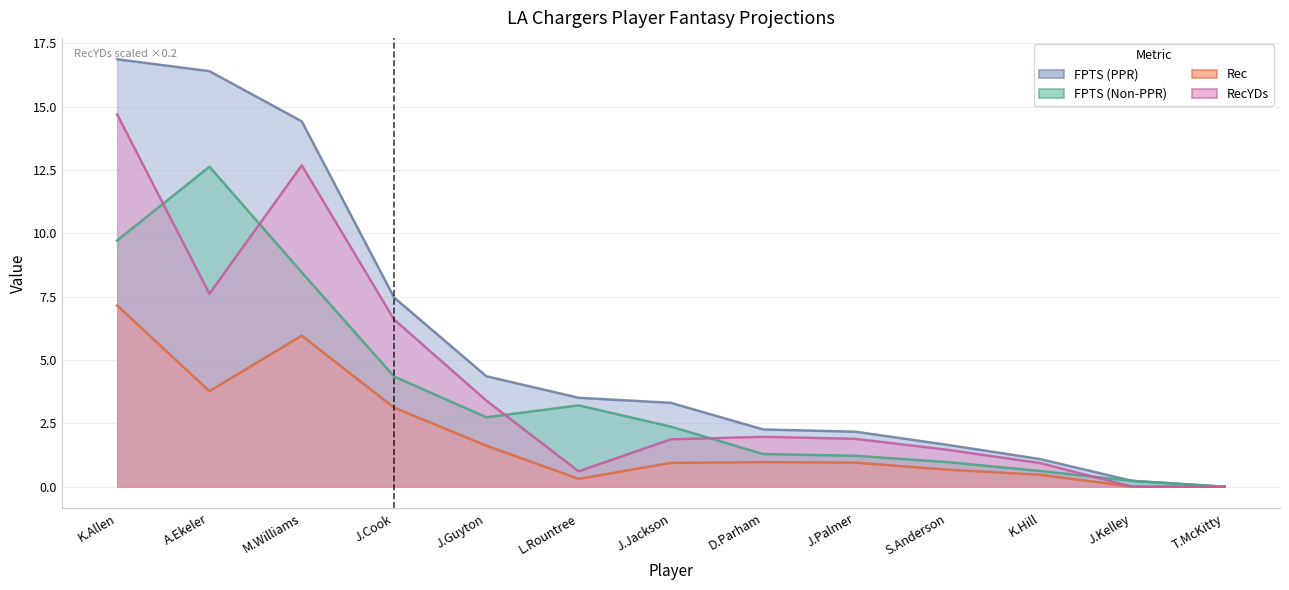

What is the label of the 5th point from the right?

J.Palmer